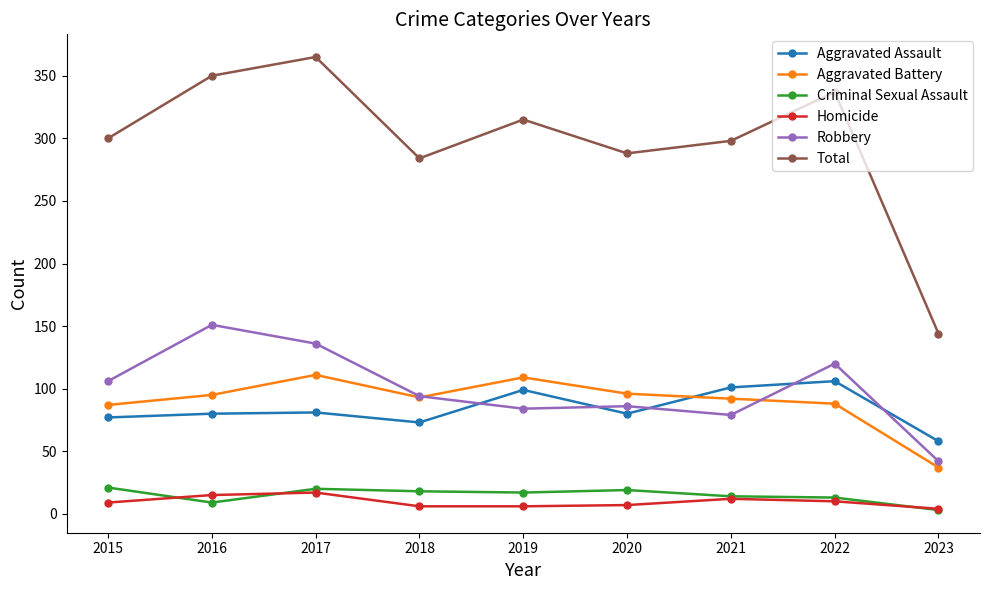

What is the average value of the Aggravated Assault series?

84